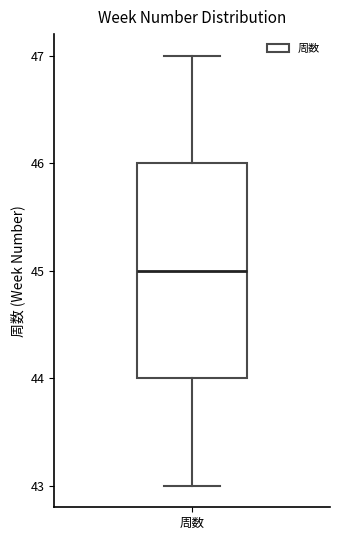

Where does the lower whisker of the box for 周数 end on the y-axis? The values are not printed on the chart, so give them approximately, as read against the axis.

43